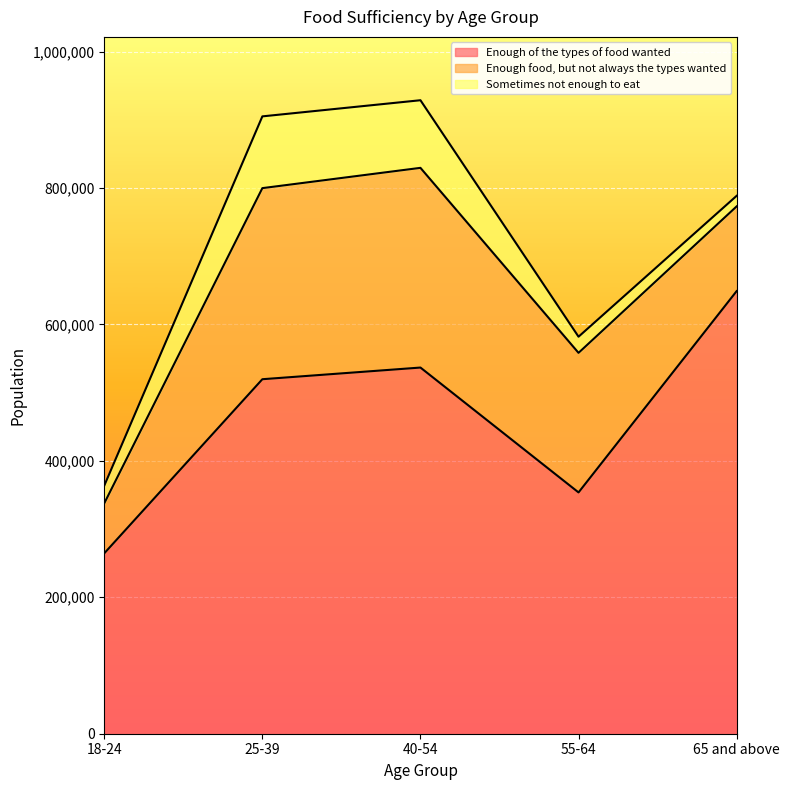

What is the label of the 4th point from the right?

25-39